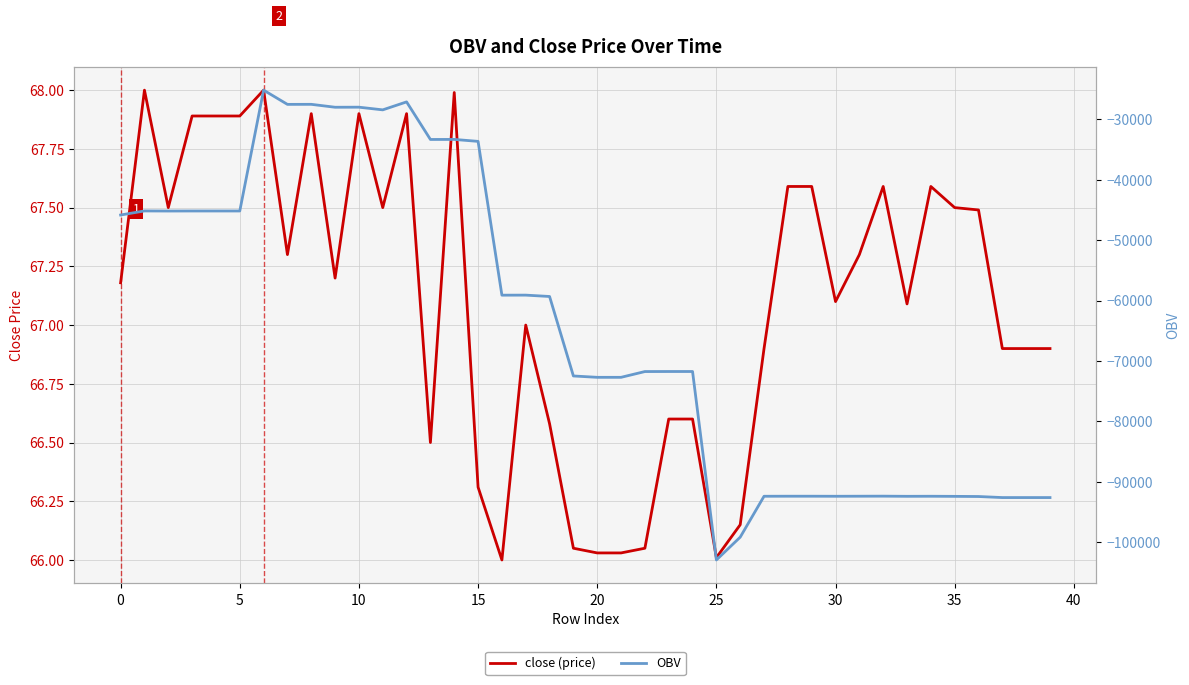

Does the chart have visible grid lines?

Yes